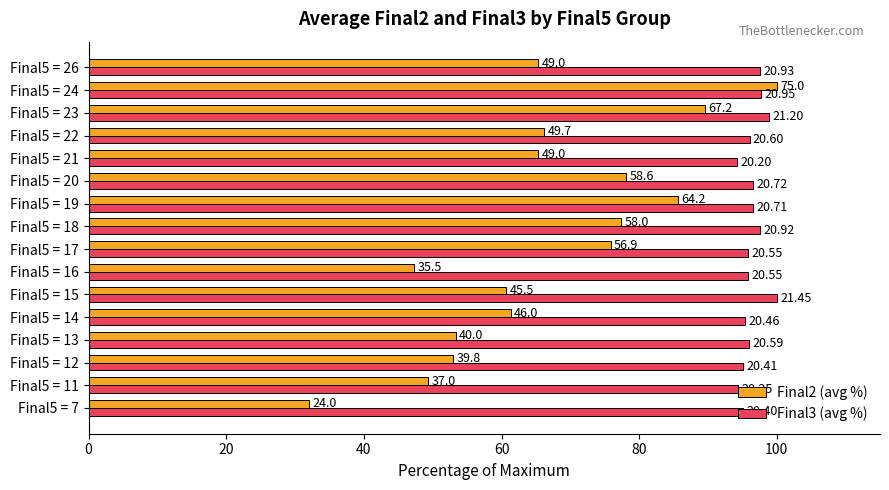

What are all the series names shown in the legend?

Final2 (avg %), Final3 (avg %)